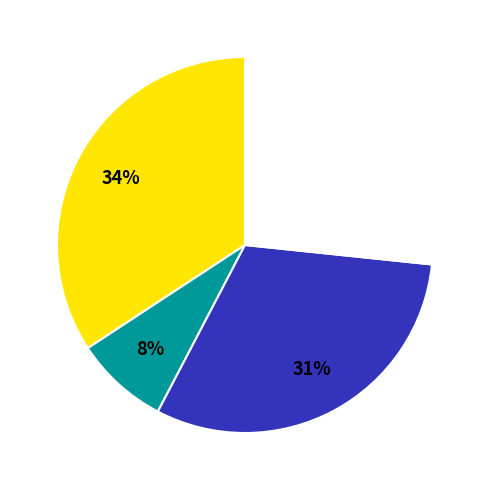

To the nearest percent, what is the average slice percentage?

25%